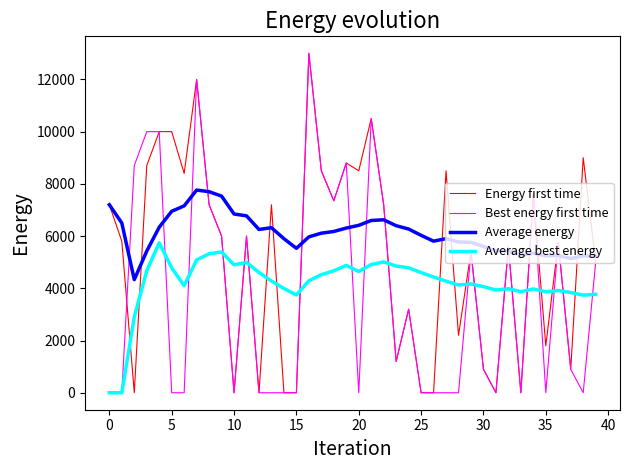

How many intersections are there between Energy first time and Average best energy?

20